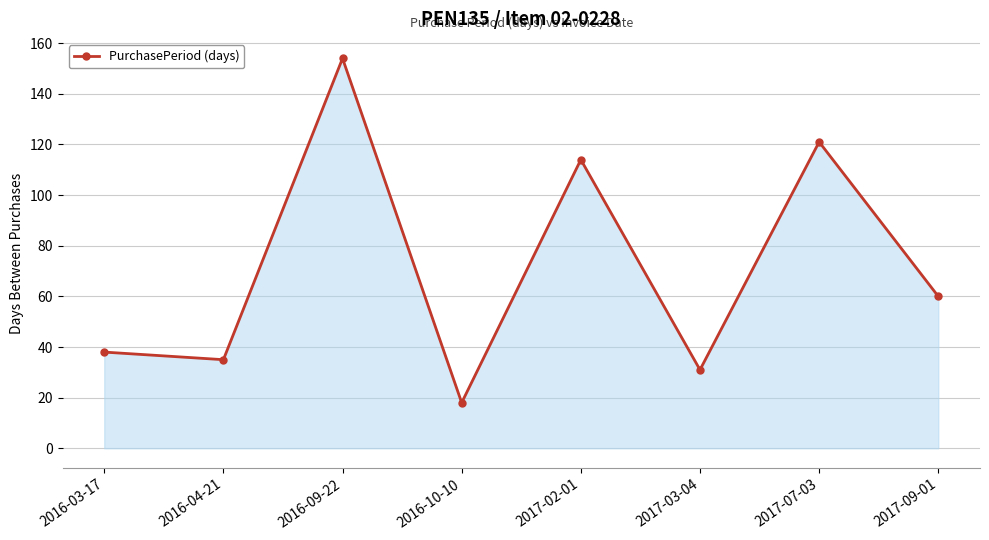

Does the chart display data point markers on the line(s)?

Yes